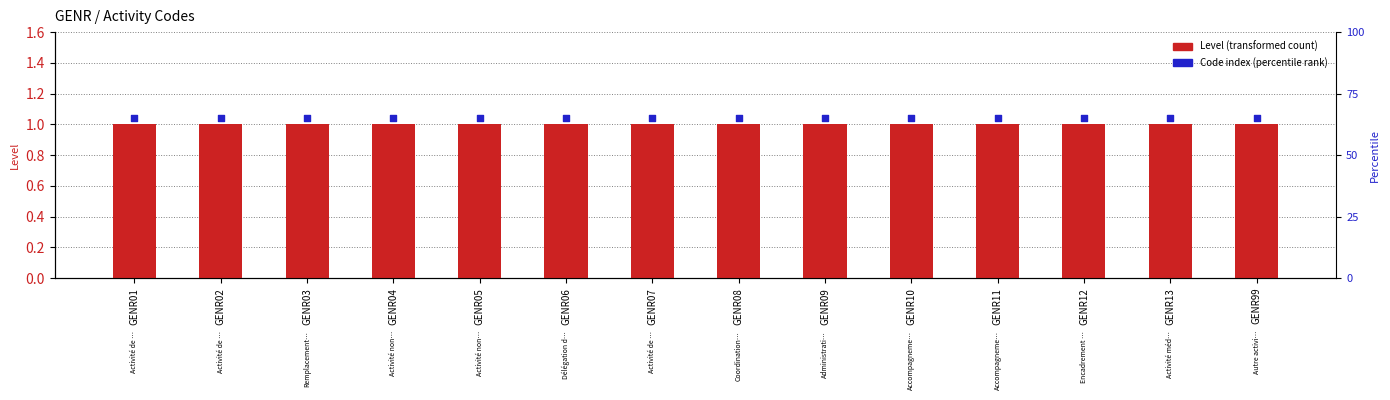

At which category is the sum across all series the highest?

GENR01